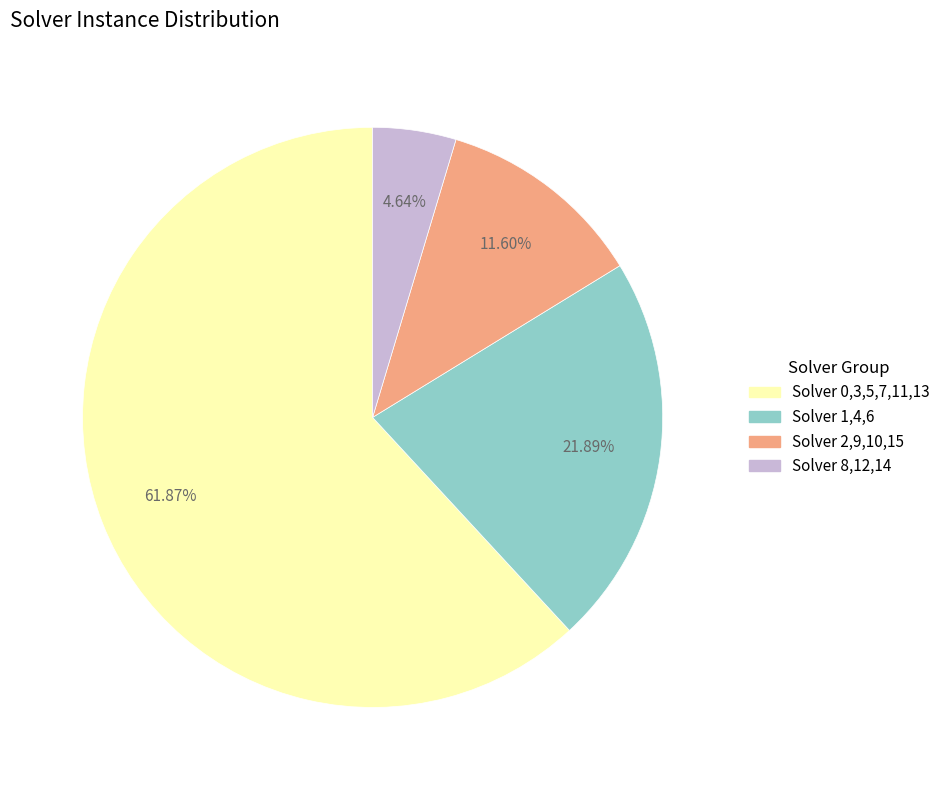

Does any single category account for the majority?

Yes